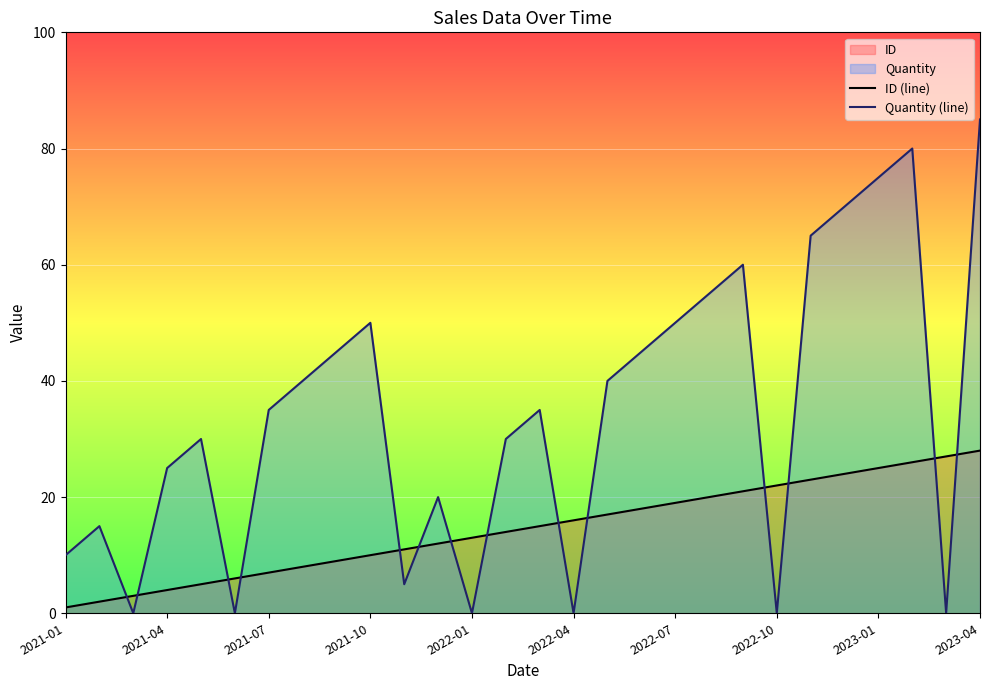

What is the maximum value shown in the chart?

85